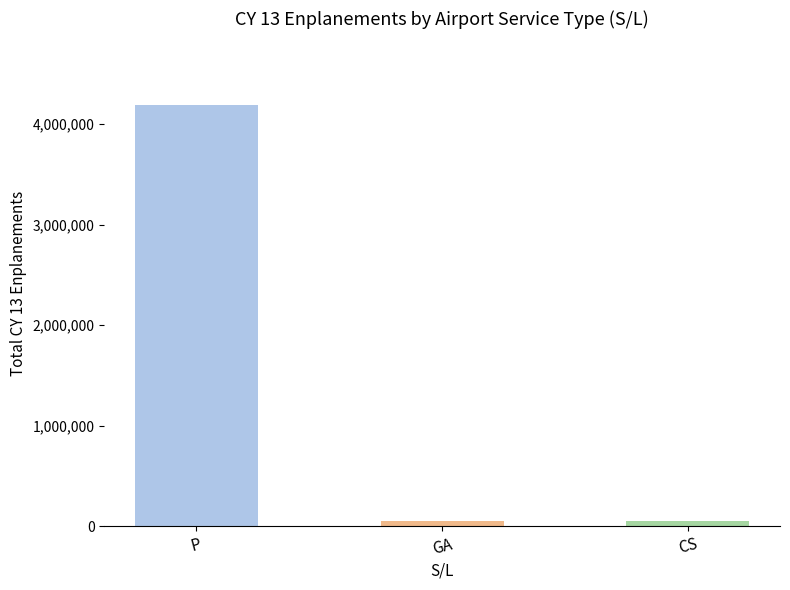

What is the label of the 1st bar from the left?

P